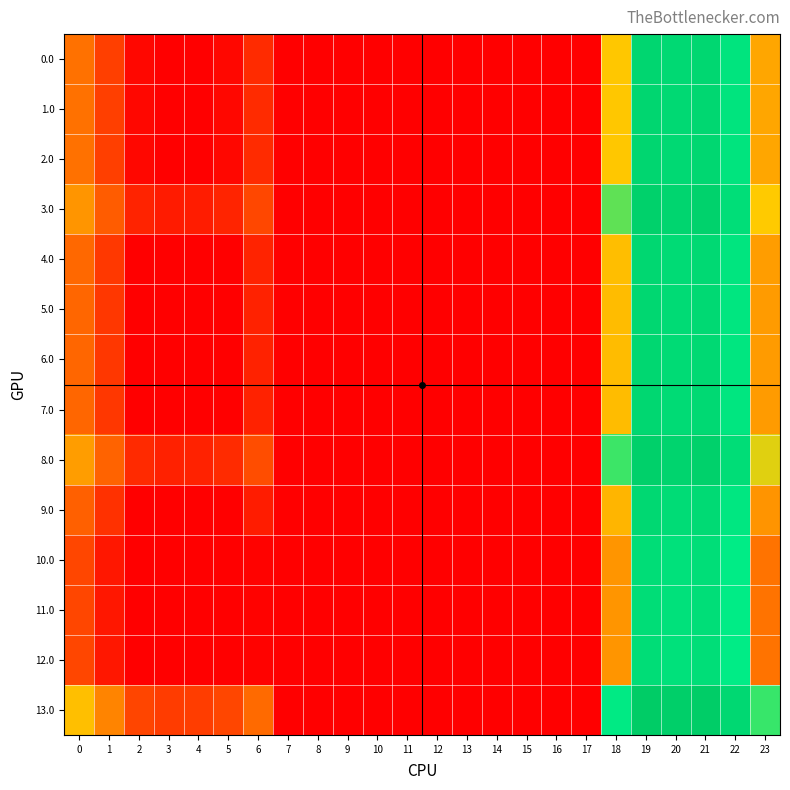

Which series has the widest spread of values?

13.0